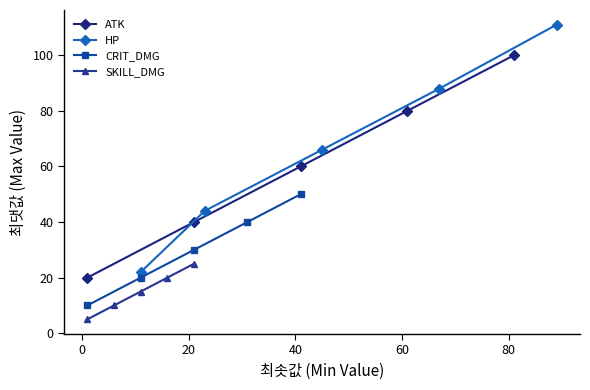

Reading left to right, extract all data points from this chart.

ATK: 20	40	60	80	100
HP: 22	44	66	88	111
CRIT_DMG: 10	20	30	40	50
SKILL_DMG: 5	10	15	20	25